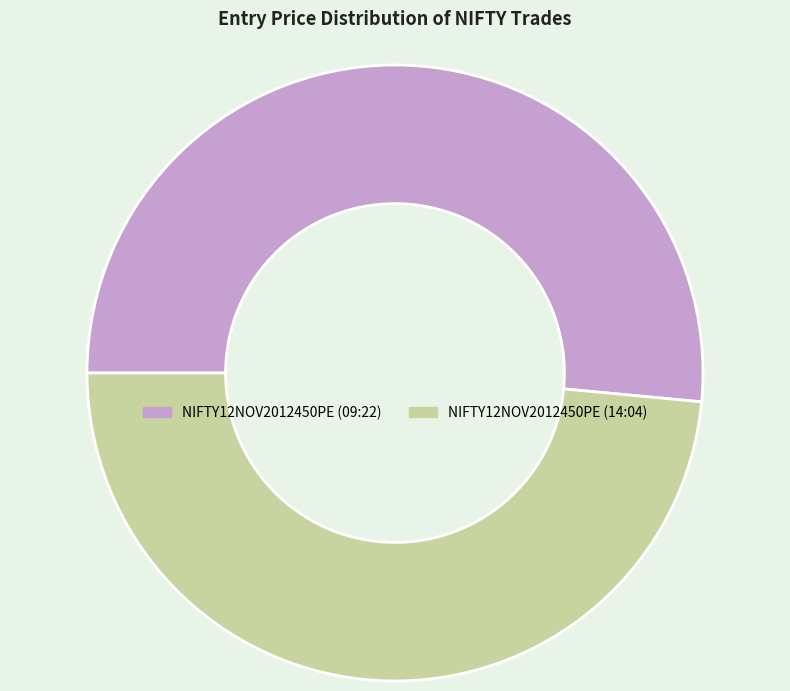

Rank the categories by value from highest to lowest.

NIFTY12NOV2012450PE (09:22), NIFTY12NOV2012450PE (14:04)